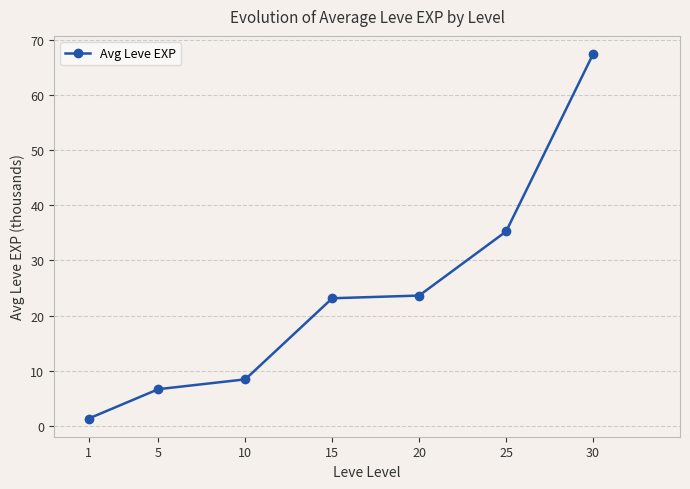

True or false: the data shows 14.8 at 15.

False